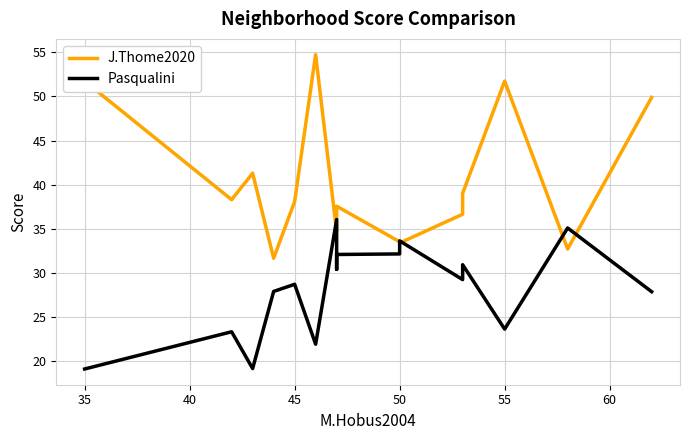

Reading left to right, transcribe all the data shown in this chart.

J.Thome2020: 51.7	38.3	41.3	31.7	38.1	54.7	34.7	35.0	37.6	33.5	33.4	36.6	39.0	51.7	32.7	49.9
Pasqualini: 19.1	23.3	19.2	27.9	28.7	21.9	36.0	30.4	32.1	32.1	33.6	29.2	30.9	23.6	35.1	27.9